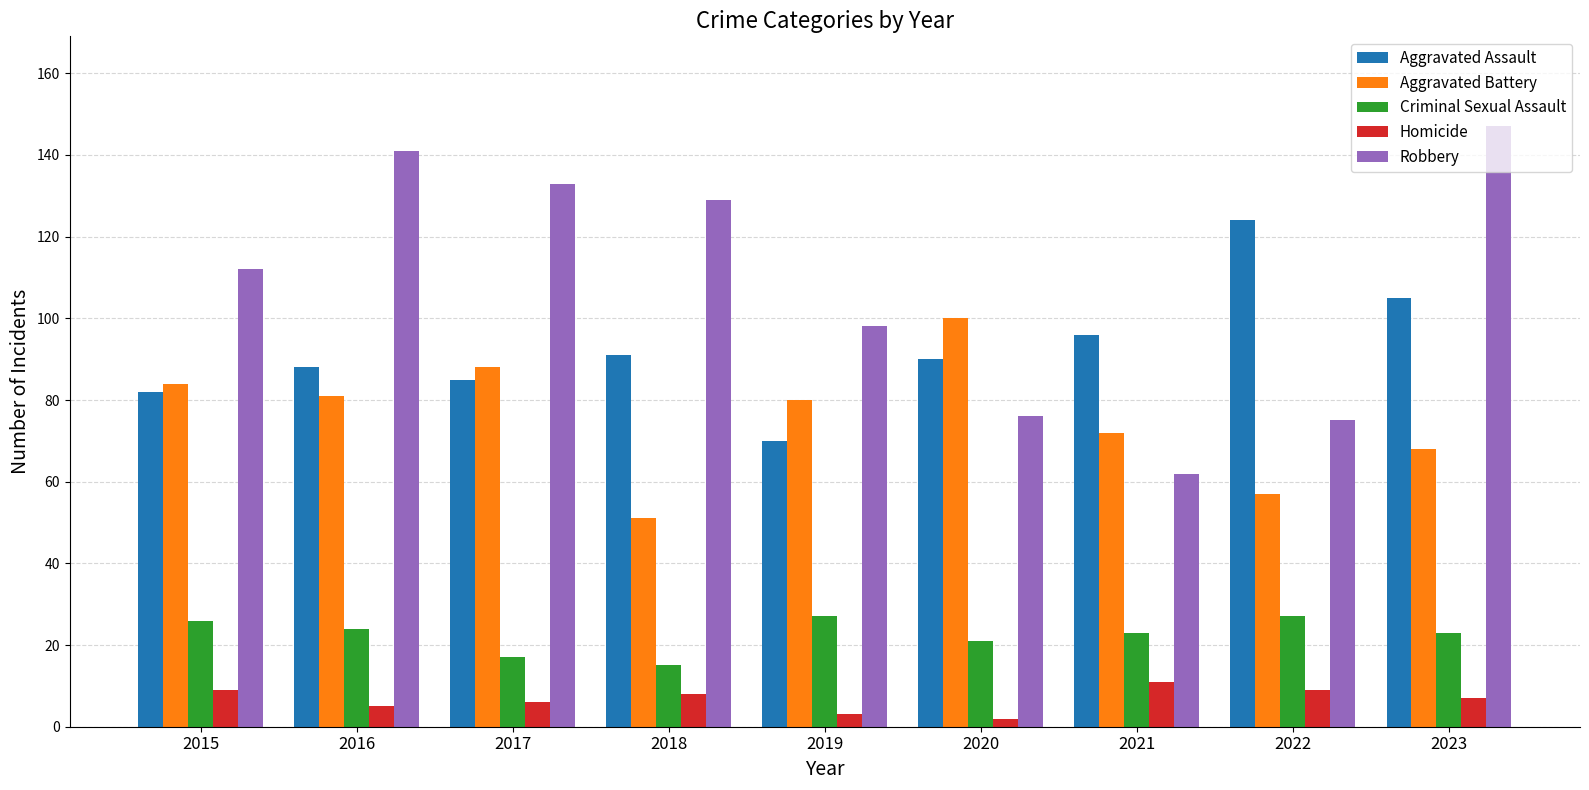

Rank the series by their maximum value, from highest to lowest.

Robbery, Aggravated Assault, Aggravated Battery, Criminal Sexual Assault, Homicide